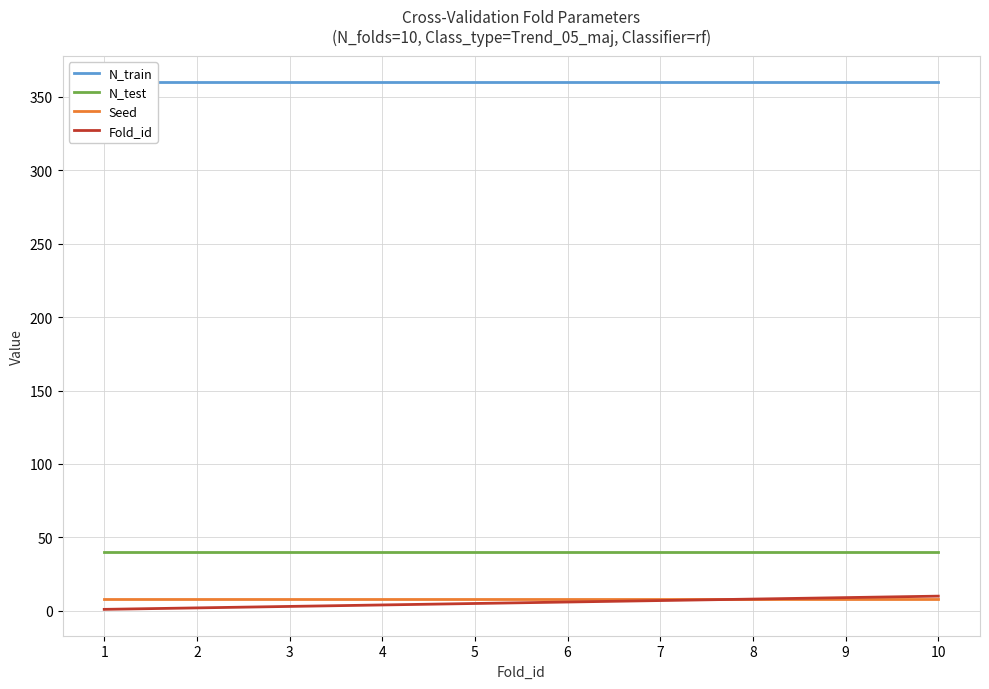

What is the difference between the maximum and minimum values in the Fold_id series?

9